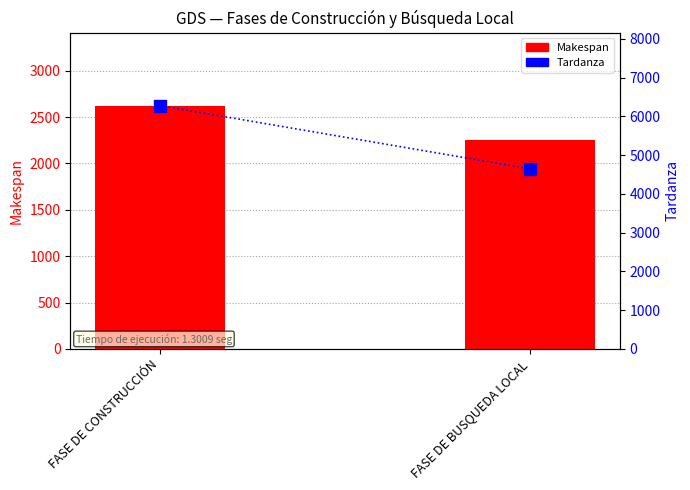

Which has a higher value, FASE DE BUSQUEDA LOCAL or FASE DE CONSTRUCCIÓN?

FASE DE CONSTRUCCIÓN